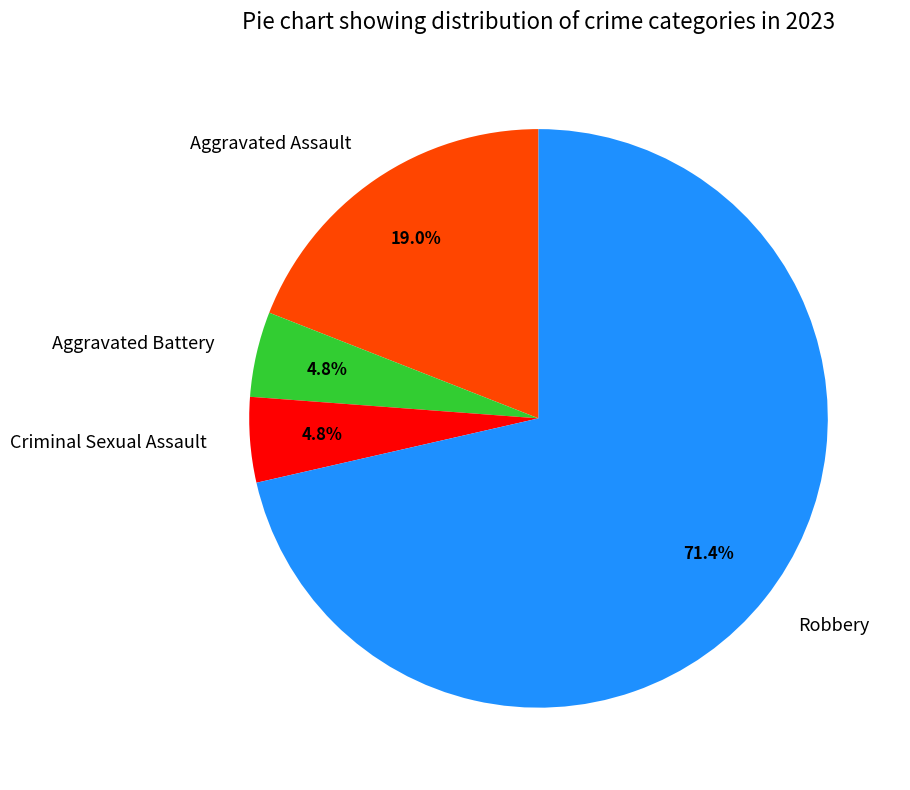

To the nearest percent, what portion does Robbery represent?

71%